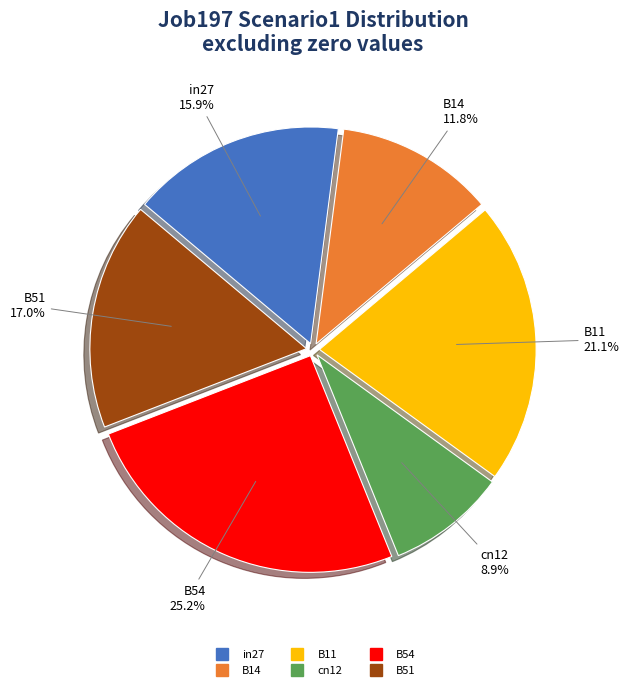

Is there a majority slice in this chart?

No